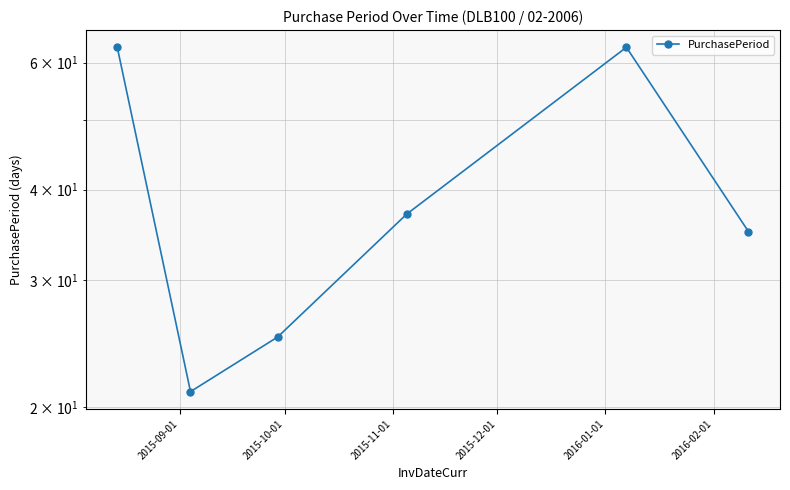

What position from the left is 2016-01-01?

5